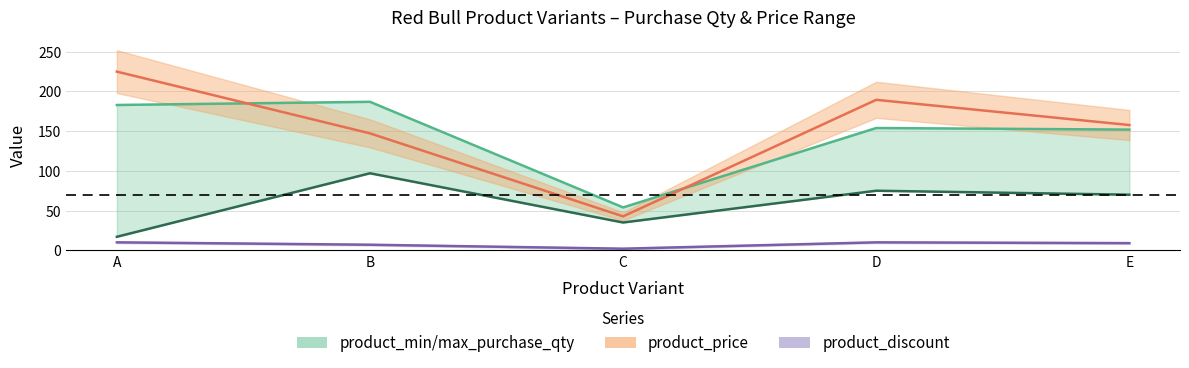

Where is product_max_purchase_qty nearest to the value 120?

E